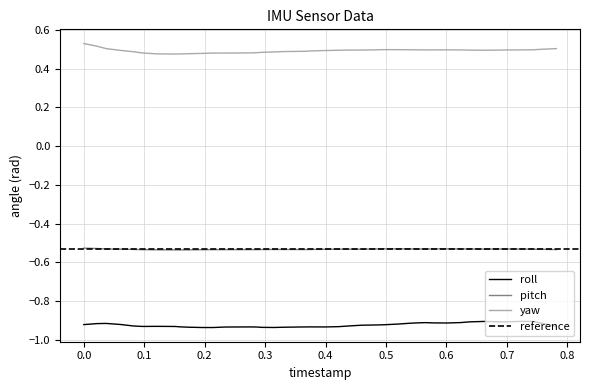

List the series in order of their peak value, highest first.

yaw, pitch, roll